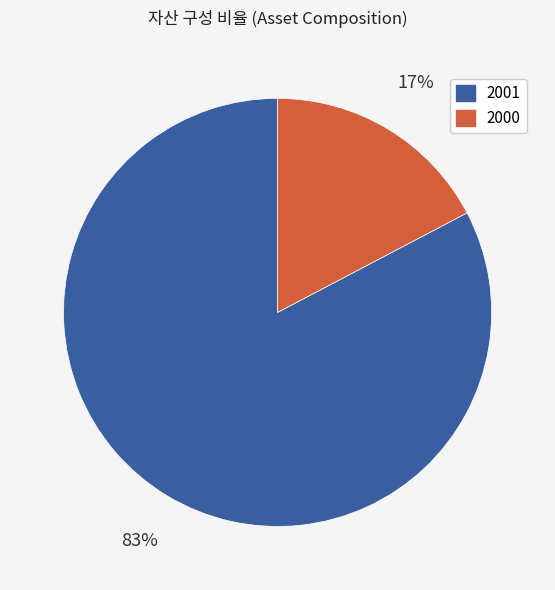

Does any single category account for the majority?

Yes